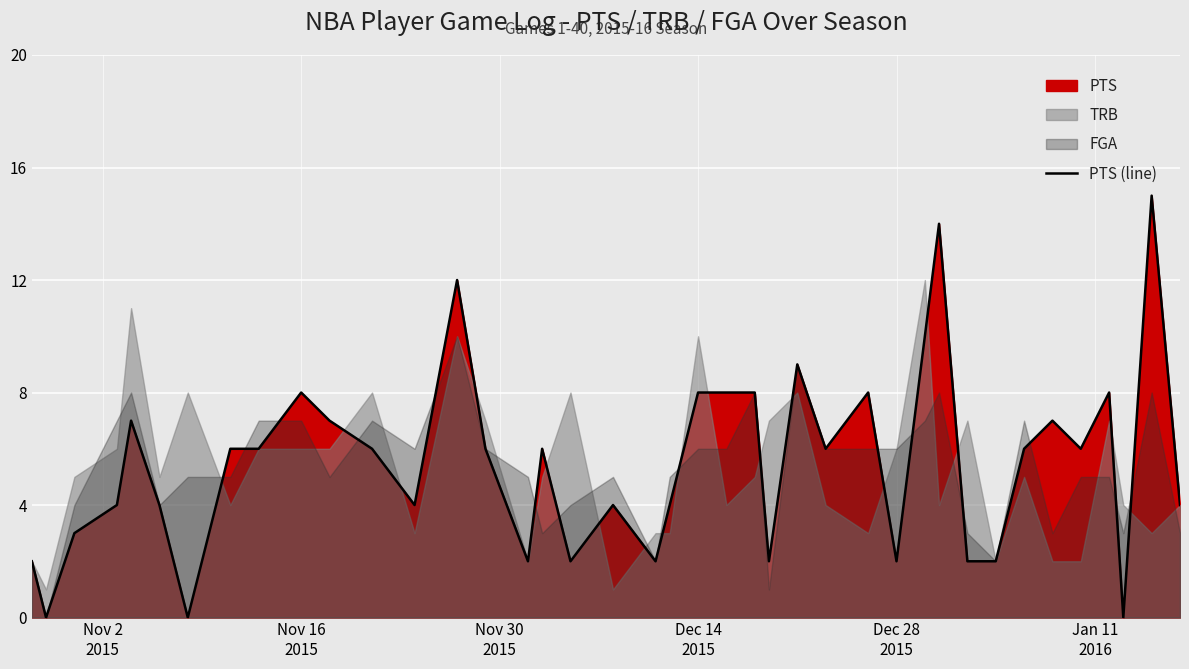

How many categories are shown in the chart?

40